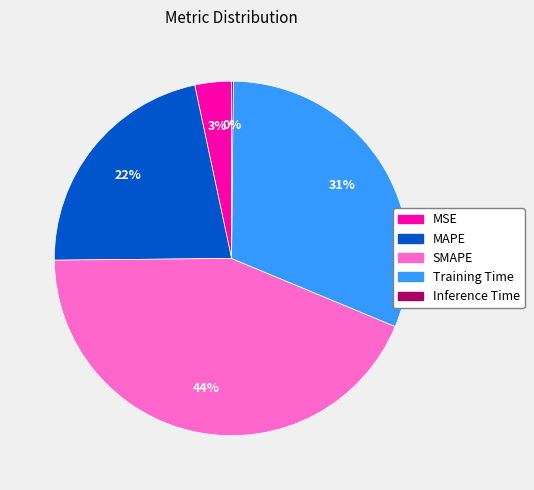

Combined, do SMAPE and Training Time account for over 50%?

Yes